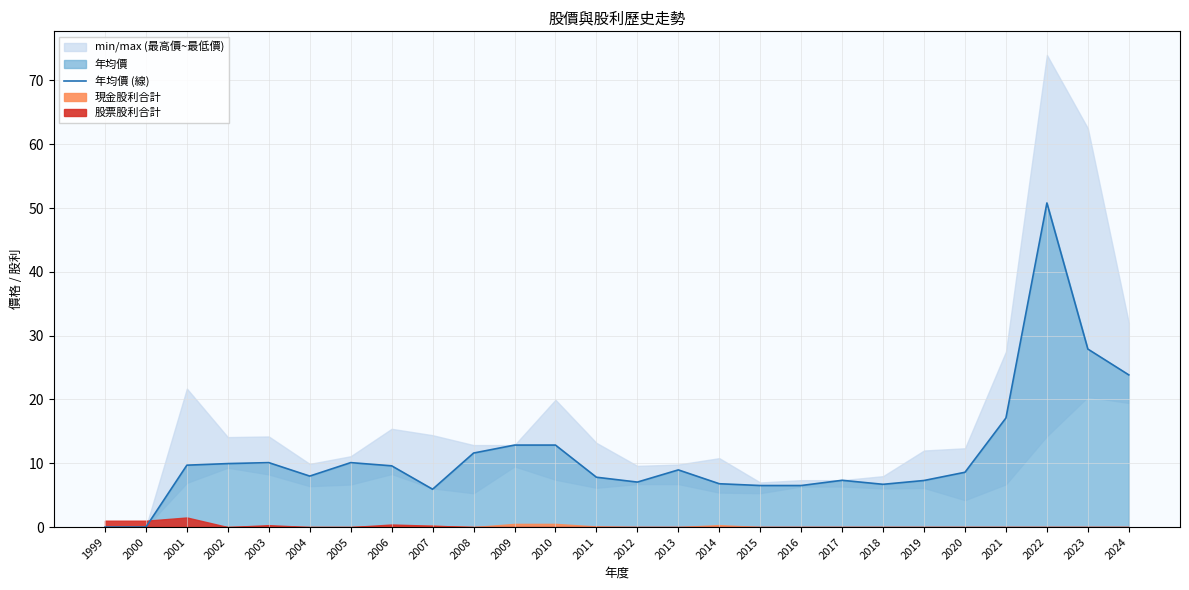

The chart shows a value of 8.0 at 2004. True or false?

True